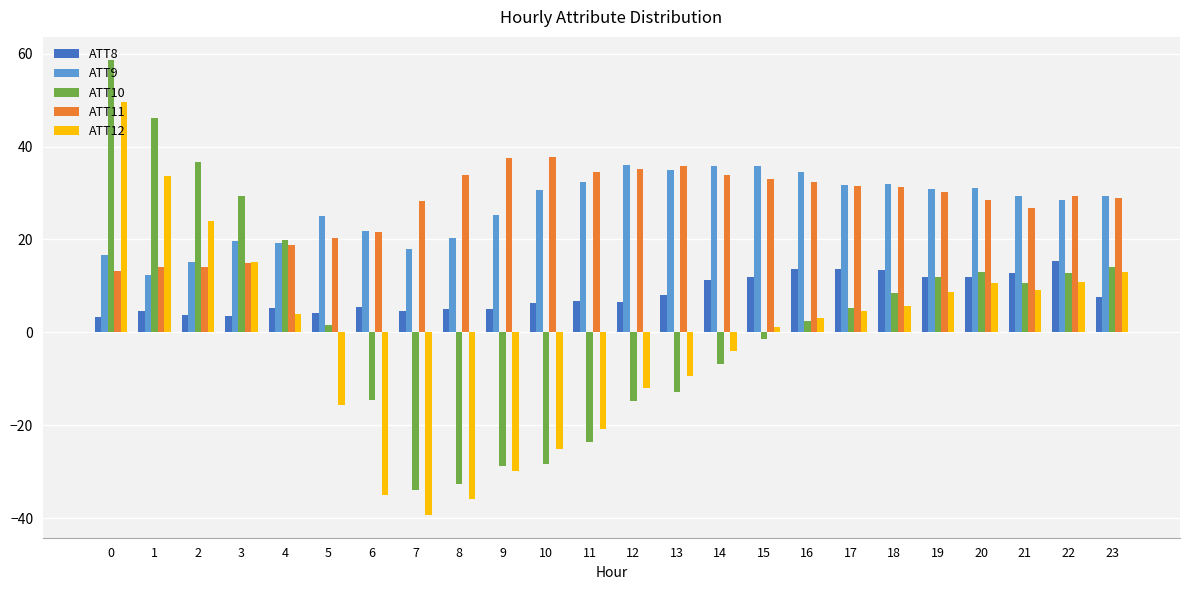

How many distinct data groups are displayed?

5